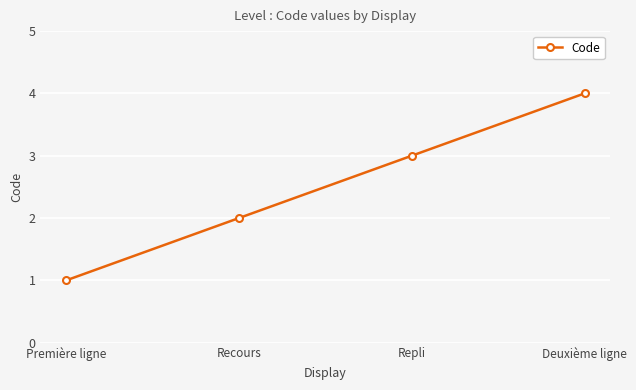

What is the minimum value shown in the chart?

1